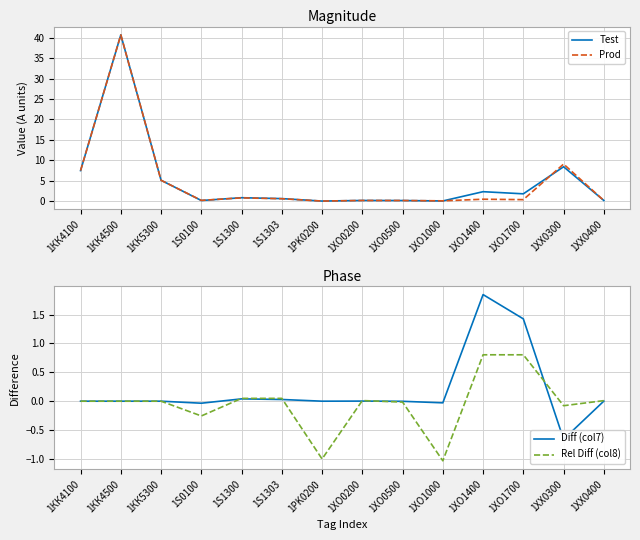

Where is Test nearest to the value 20?

1XX0300